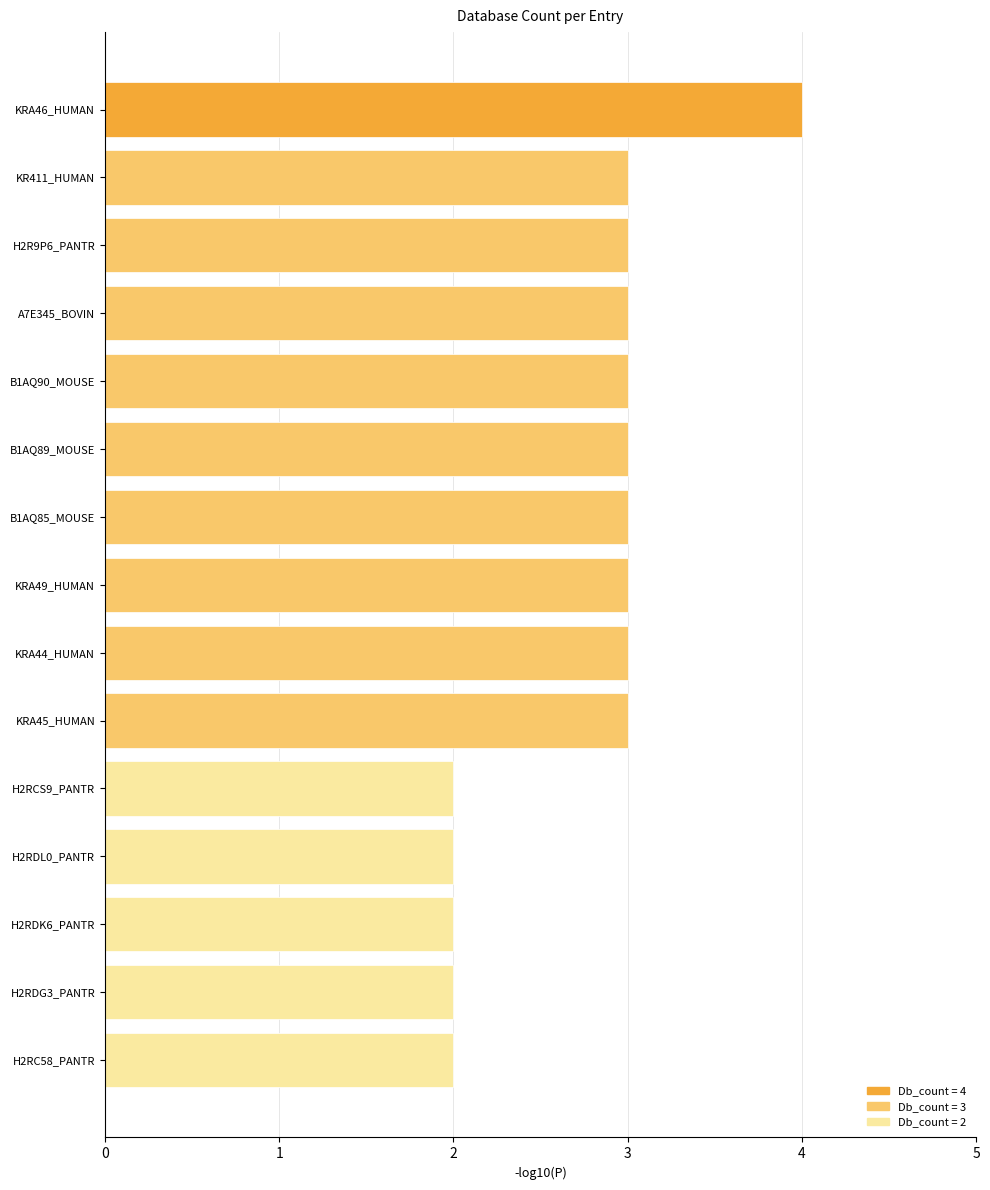

The value at KRA49_HUMAN is 3. True or false?

True